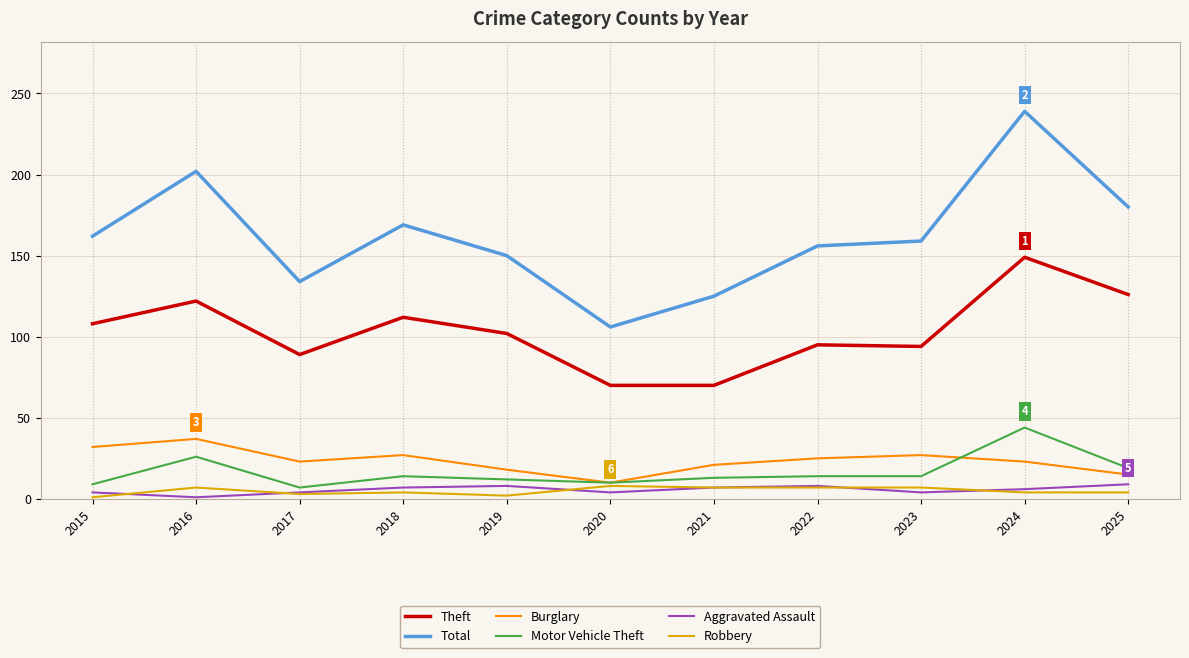

The Motor Vehicle Theft series shows 44 at 2024. True or false?

True